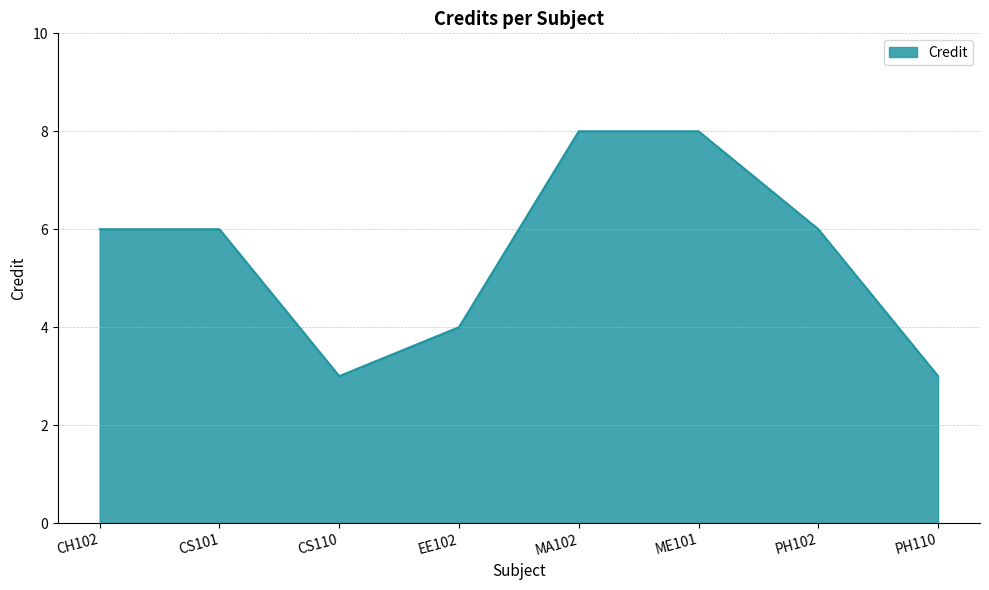

What is the sum of the values at ME101 and CH102?

14